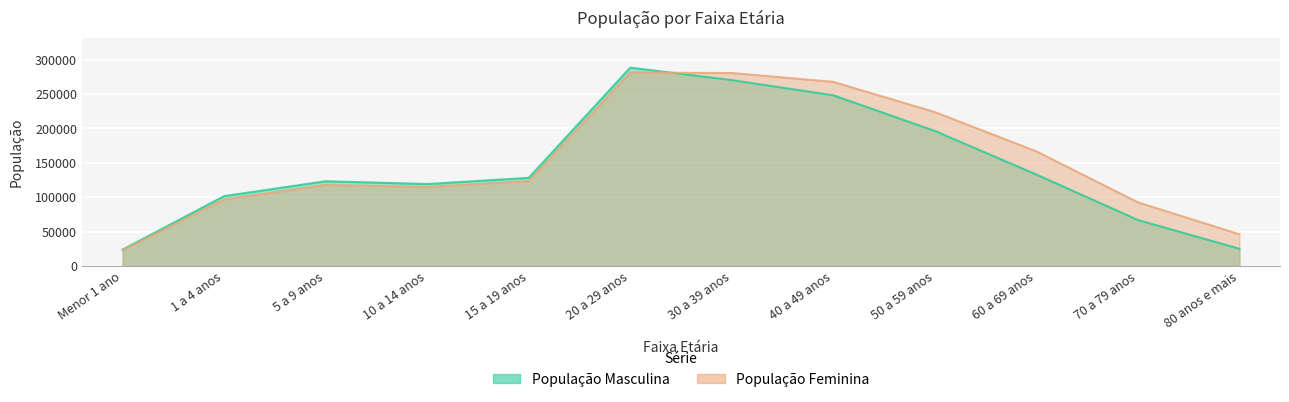

What is the label of the 4th point from the left?

10 a 14 anos